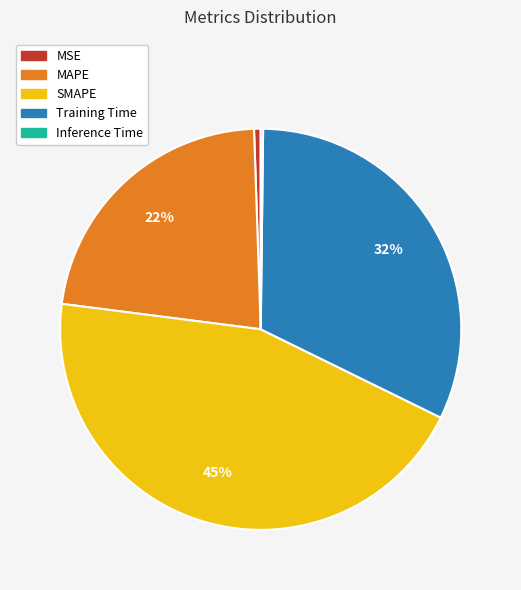

Between SMAPE and MSE, which is larger?

SMAPE